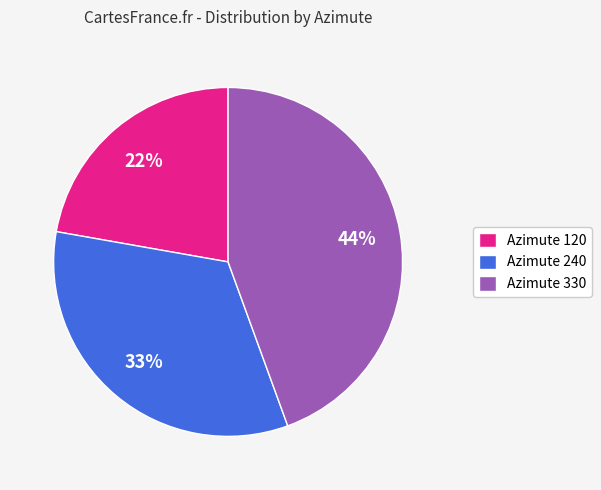

To the nearest percent, what is the combined percentage of Azimute 330 and Azimute 240?

78%